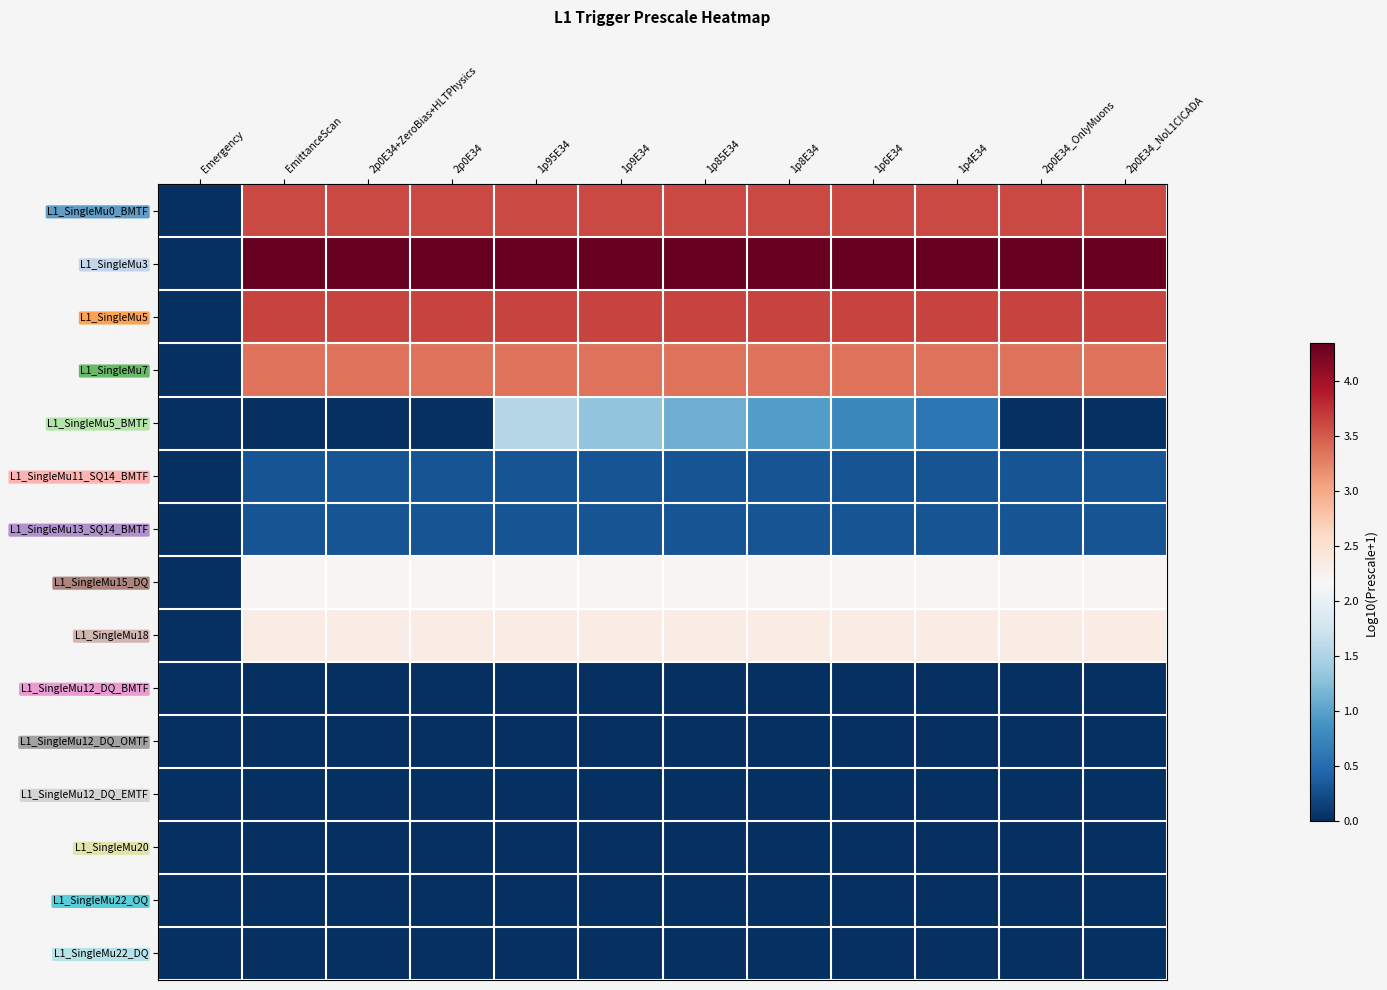

What is the difference between the highest and lowest values at 1p6E34?

4.3